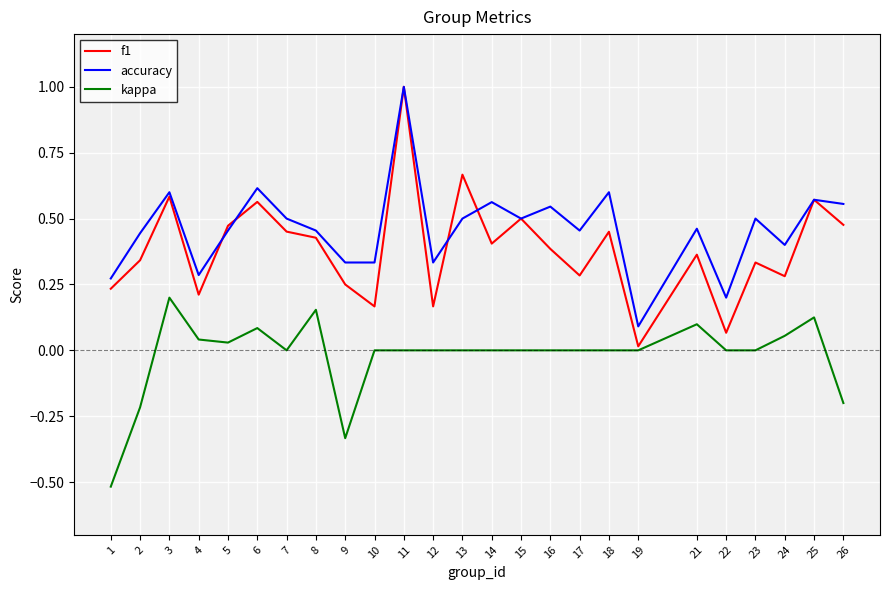

Which series has the largest total across all categories?

accuracy